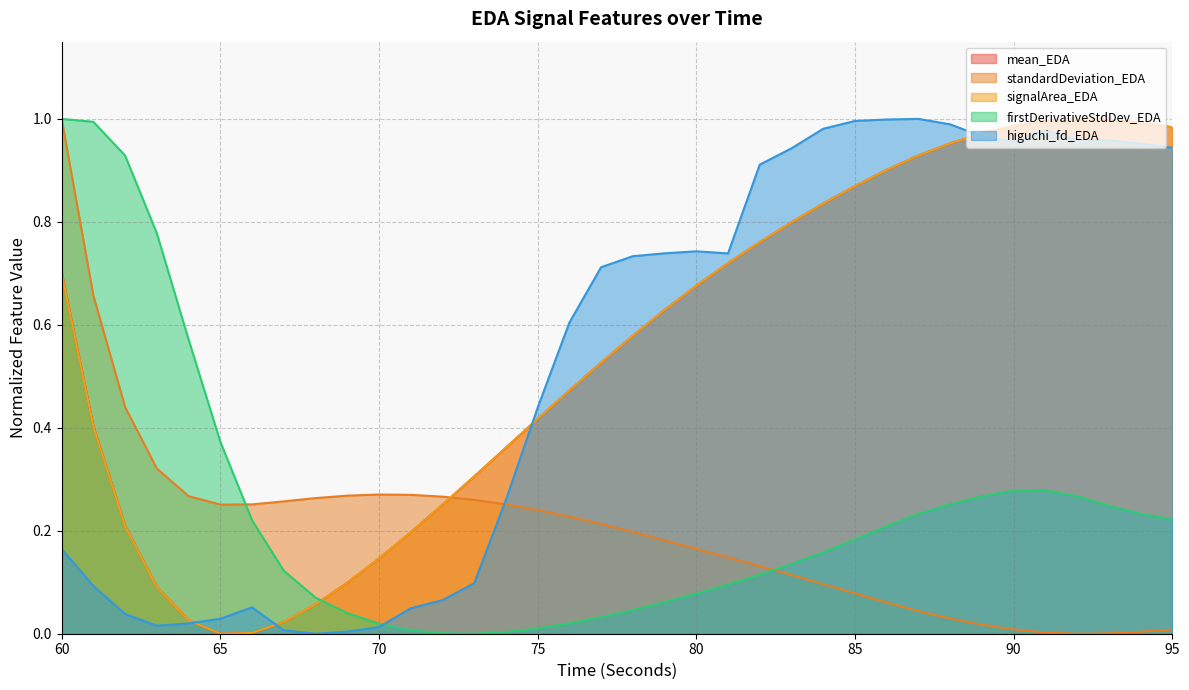

What are all the series names shown in the legend?

mean_EDA, standardDeviation_EDA, signalArea_EDA, firstDerivativeStdDev_EDA, higuchi_fd_EDA